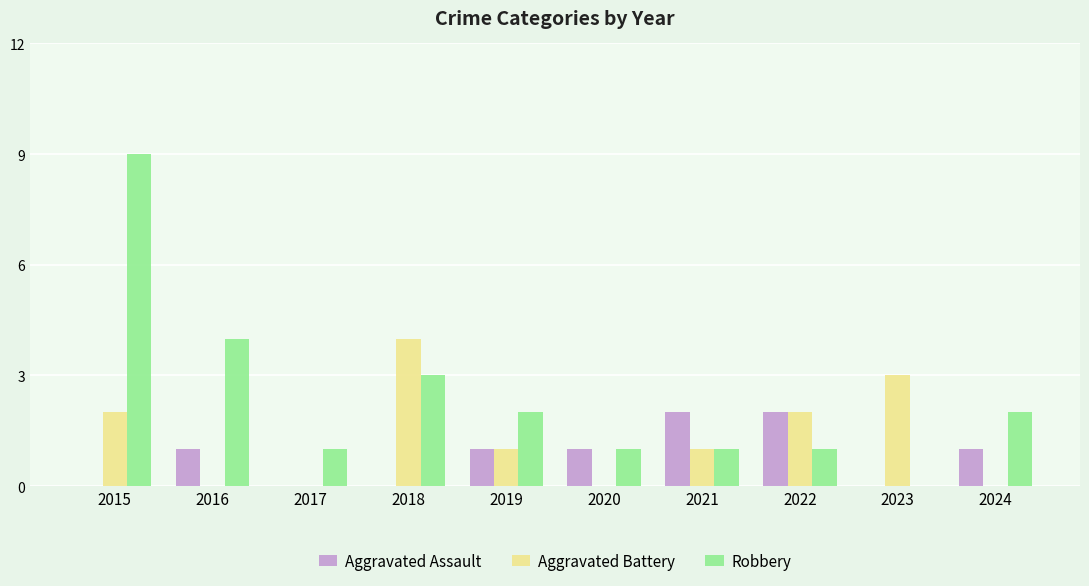

What are all the series names shown in the legend?

Aggravated Assault, Aggravated Battery, Robbery